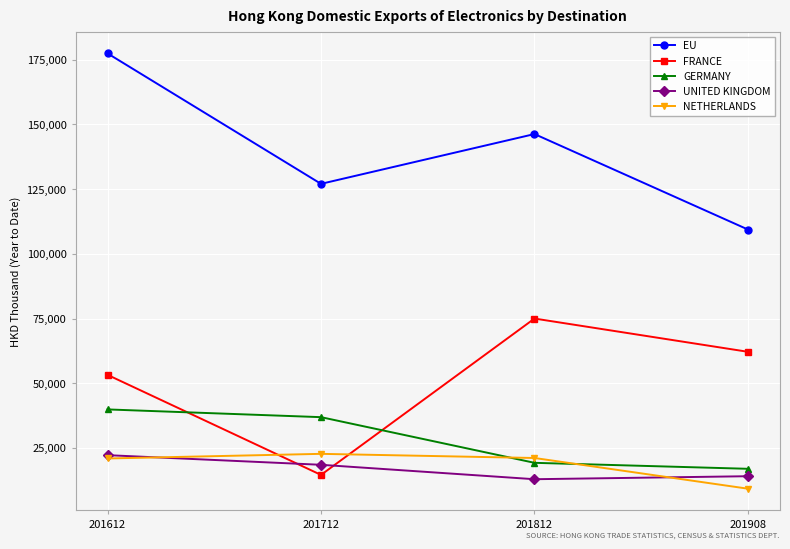

True or false: FRANCE and EU cross at least once.

False